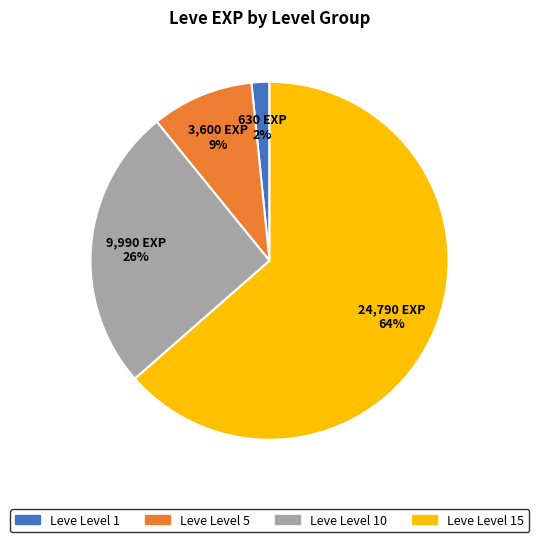

Does any single category account for the majority?

Yes